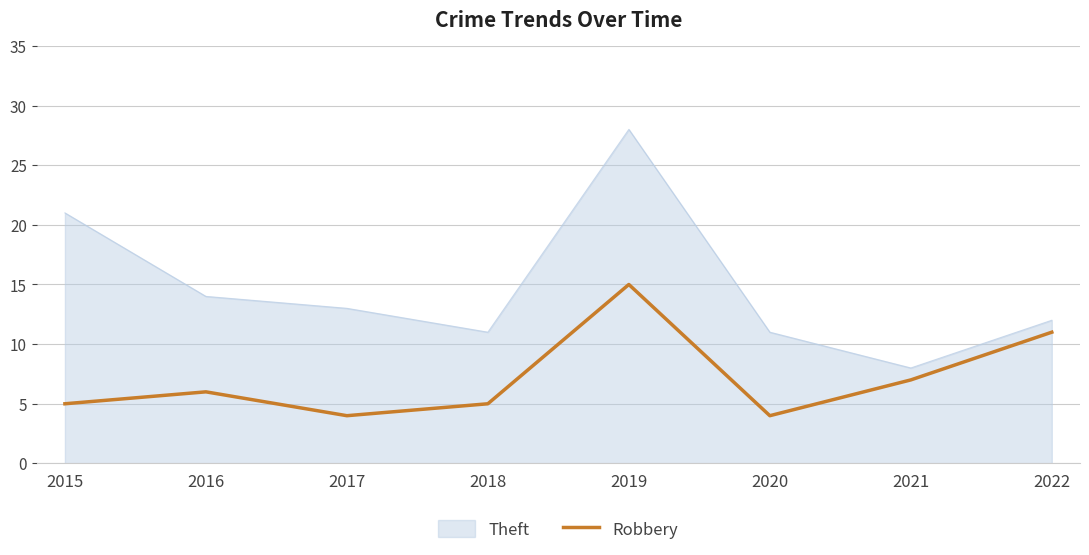

What is the difference between the Theft values at 2022 and 2015?

9